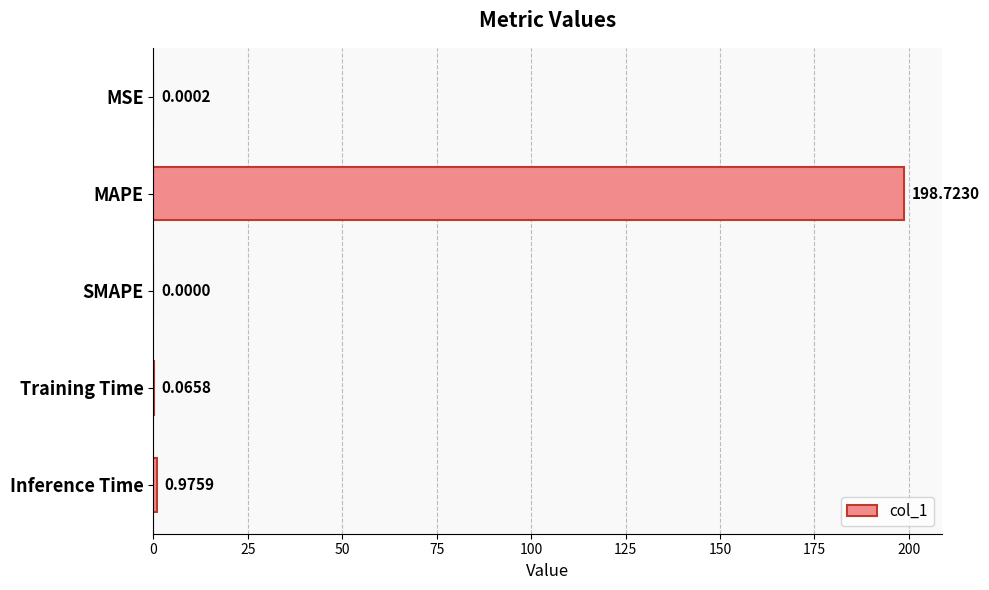

What is the sum of all values?

199.8